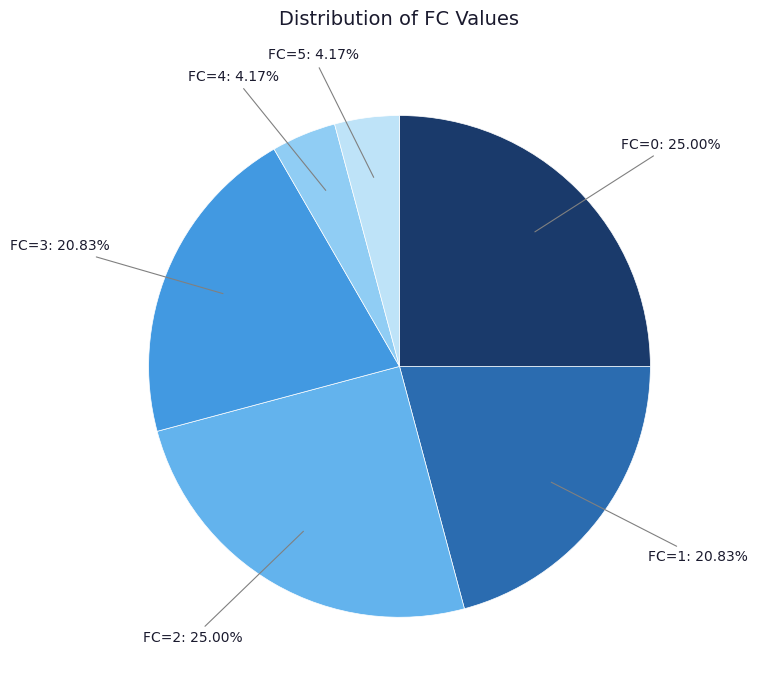

Approximately how many times larger is the value at FC=1: 20.83% compared to FC=3: 20.83%?

1.0